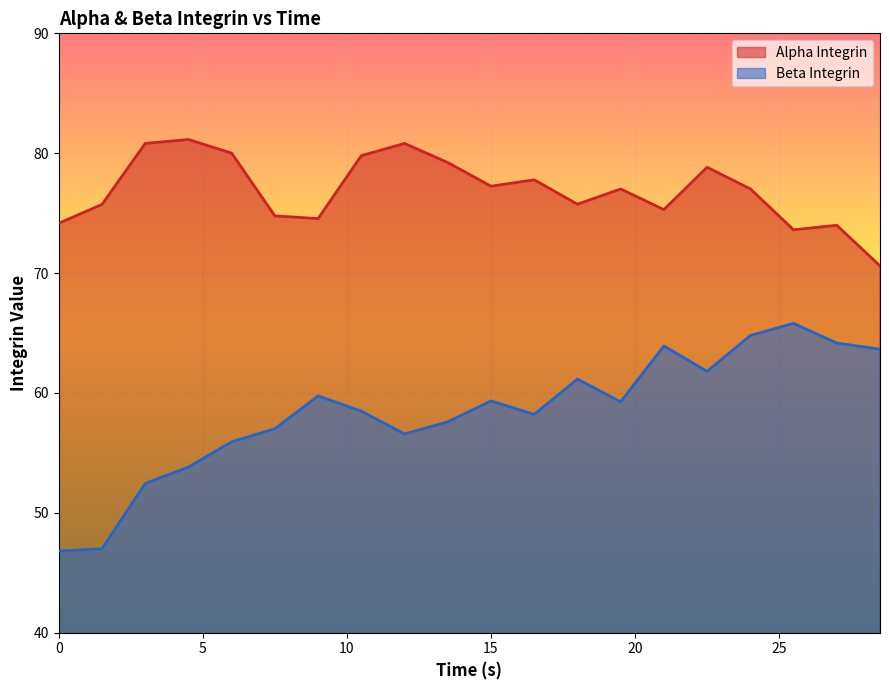

In Alpha Integrin, how many points are lower than both neighbors (excluding endpoints)?

5